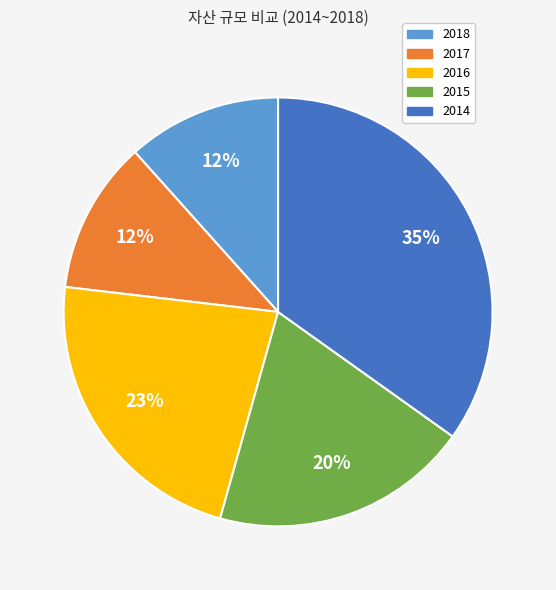

Count the number of slices in the pie.

5